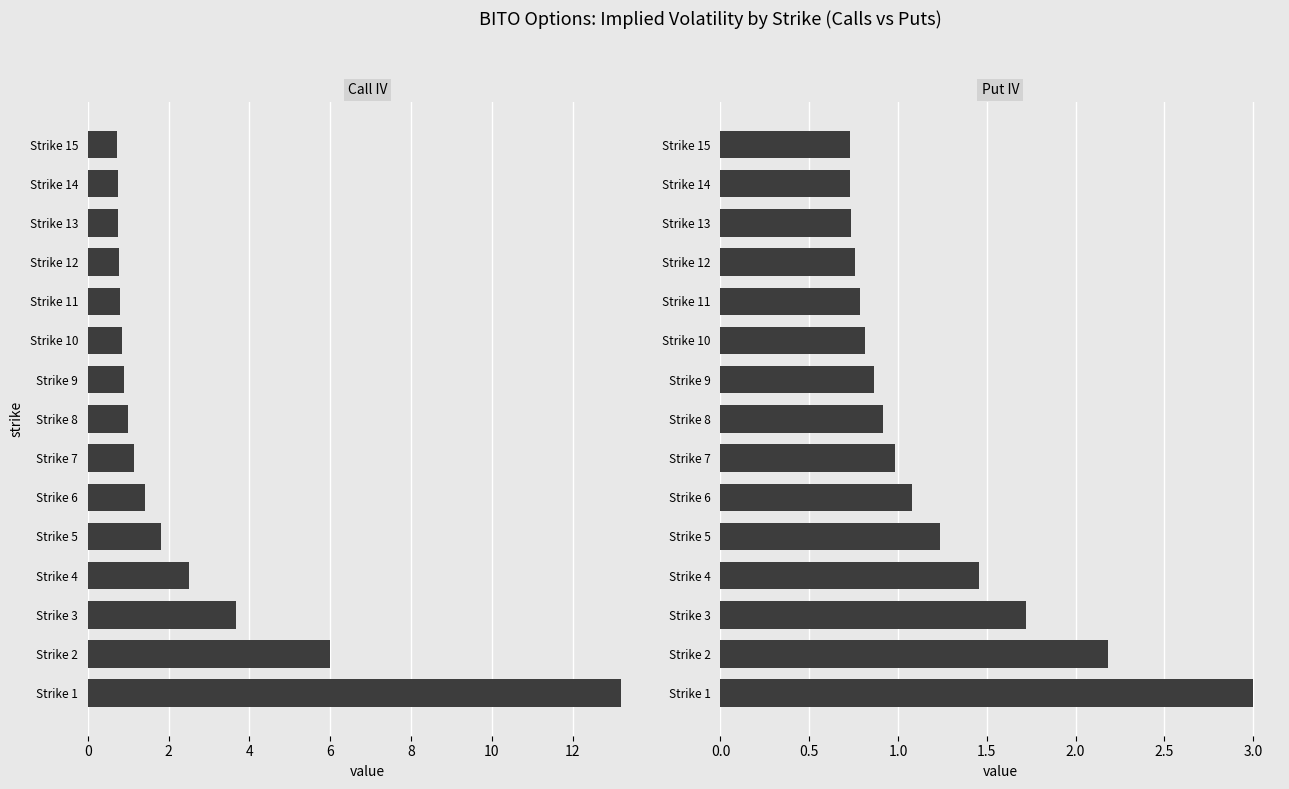

Reading left to right, what are all the values shown in this chart?

iv_call: 13.2	6.0	3.7	2.5	1.8	1.4	1.1	1.0	0.9	0.9	0.8	0.8	0.8	0.7	0.7
iv_put: 3.0	2.2	1.7	1.5	1.2	1.1	1.0	0.9	0.9	0.8	0.8	0.8	0.7	0.7	0.7